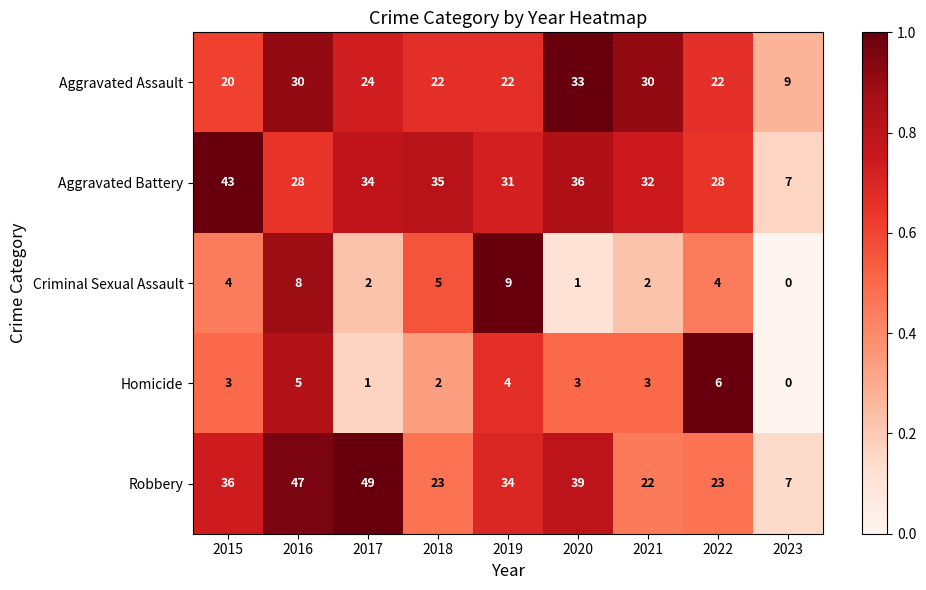

The Criminal Sexual Assault series shows 0 at 2023. True or false?

True